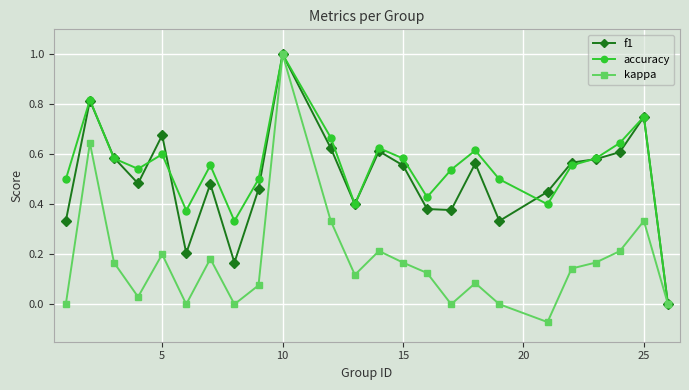

True or false: kappa has more than 0 interior local peaks.

True